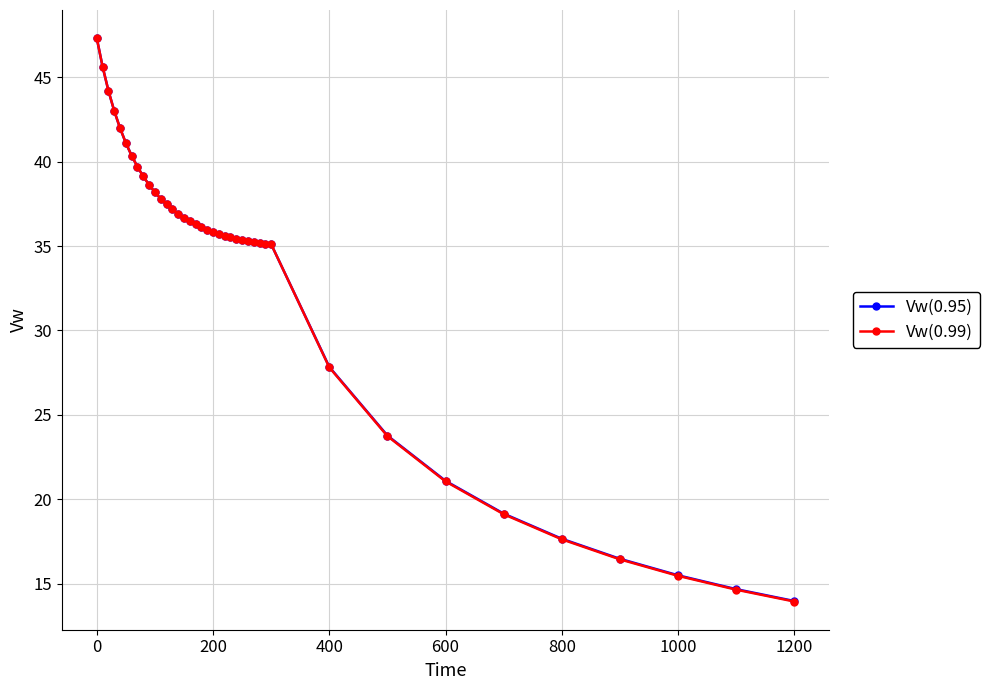

At how many categories does at least one series exceed 25?

32